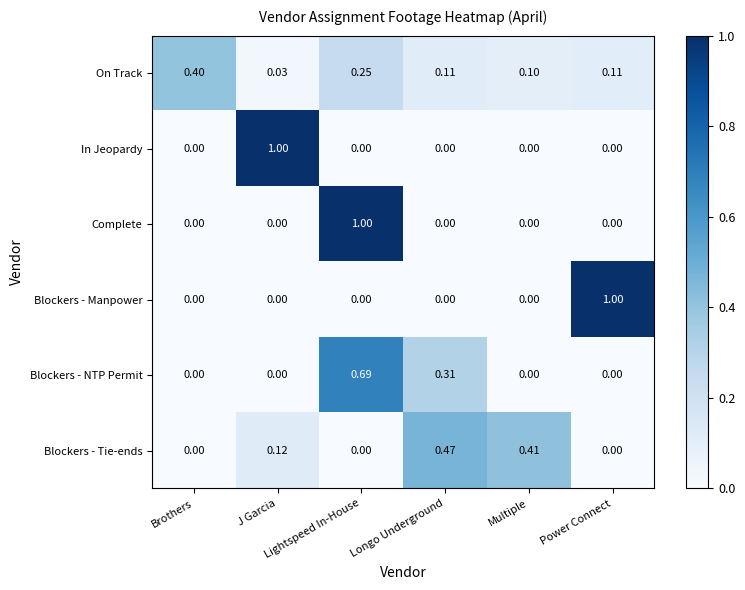

How many values in the Blockers - Tie-ends series exceed 0?

3